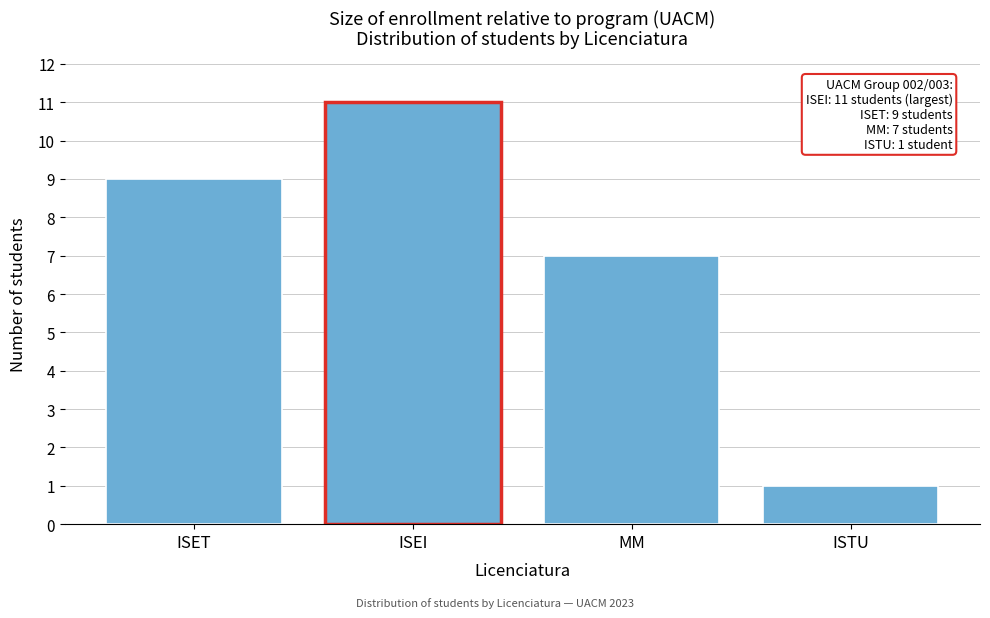

Reading left to right, list all the values displayed in this chart.

ISET=9	ISEI=11	MM=7	ISTU=1